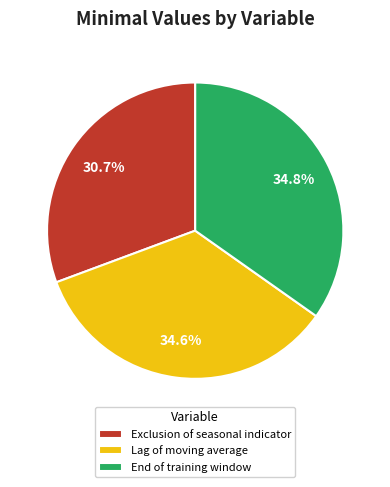

To the nearest percent, what is the combined percentage of End of training window and Lag of moving average?

69%